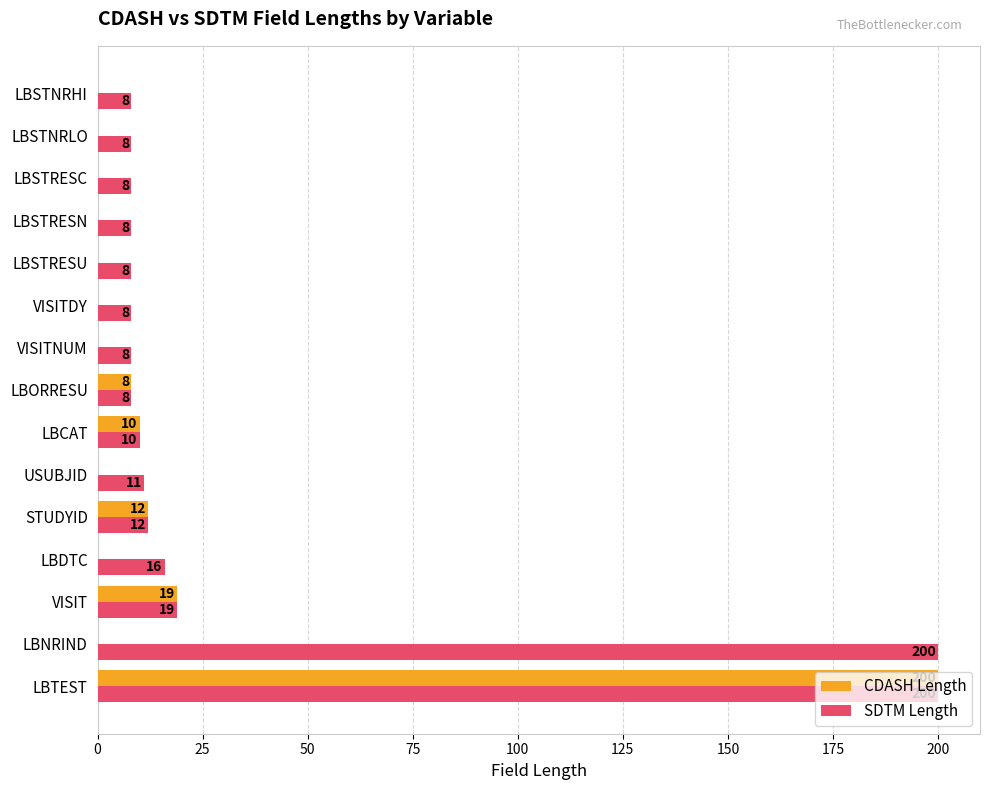

What is the approximate value of SDTM Length at LBCAT, to the nearest 10?

10